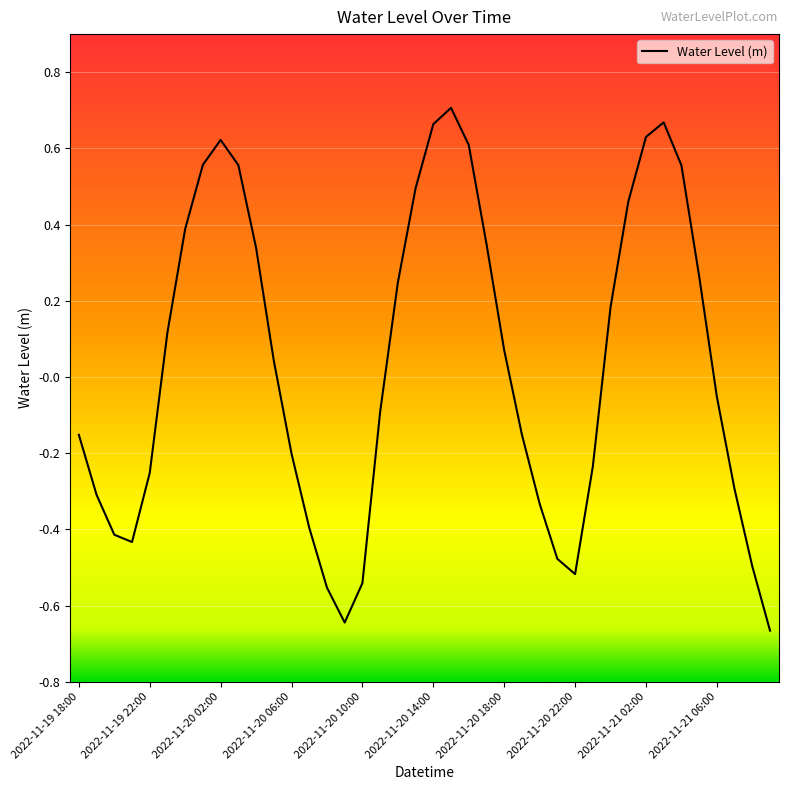

What is the sum of all values?

-0.7